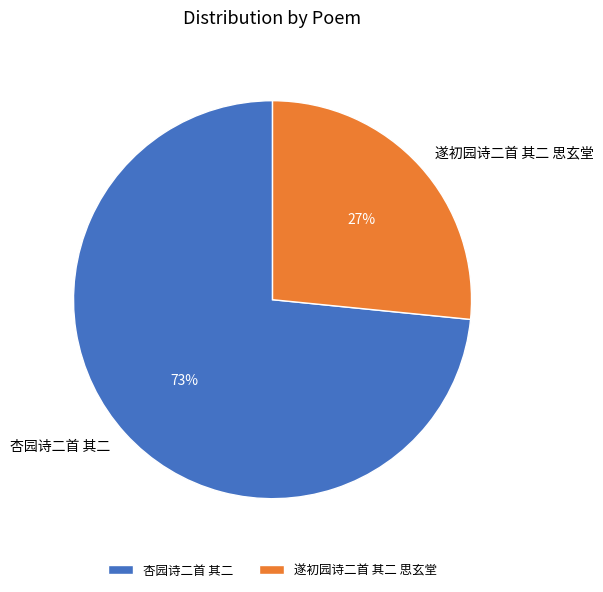

To the nearest percent, what is the combined percentage of 杏园诗二首 其二 and 遂初园诗二首 其二 思玄堂?

100%